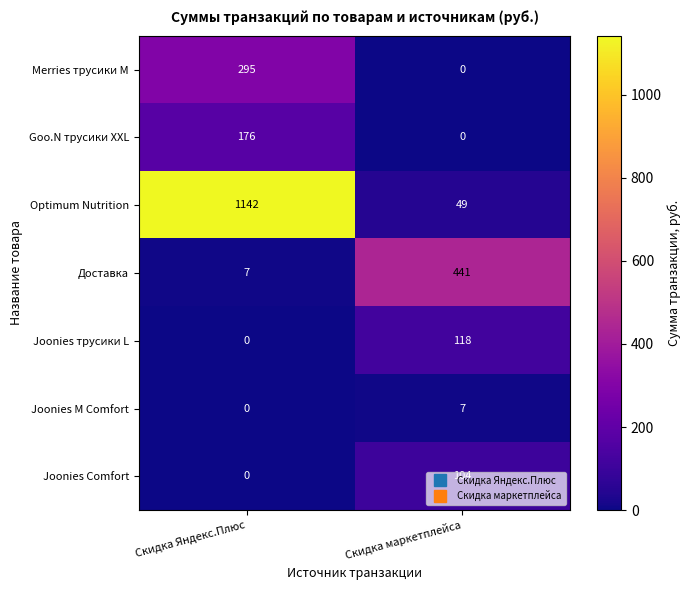

Which category has the highest value across all series?

Скидка Яндекс.Плюс